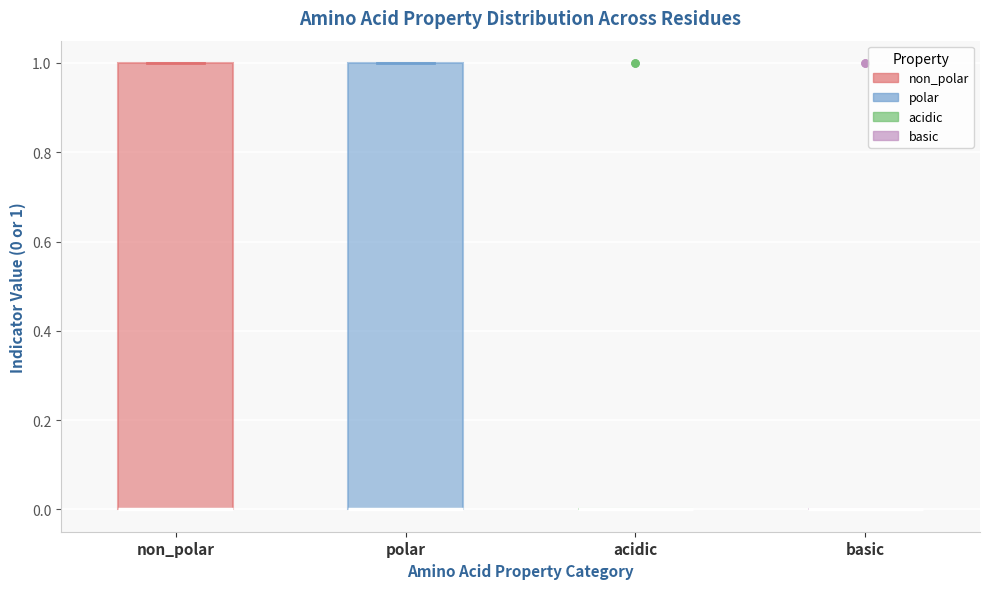

Reading left to right, transcribe this box plot: for each box, give where its median line is, the range the box spans, and where its two whiskers end, as read against the y-axis. The values are not printed on the chart, so give them approximately, as read against the axis.

non_polar: median 0 (drawn on the box's lower edge), box 0 to 1, whiskers 0 to 1
polar: median 0 (drawn on the box's lower edge), box 0 to 1, whiskers 0 to 1
acidic: box collapsed to a line at 0, whiskers 0 to 0
basic: box collapsed to a line at 0, whiskers 0 to 0